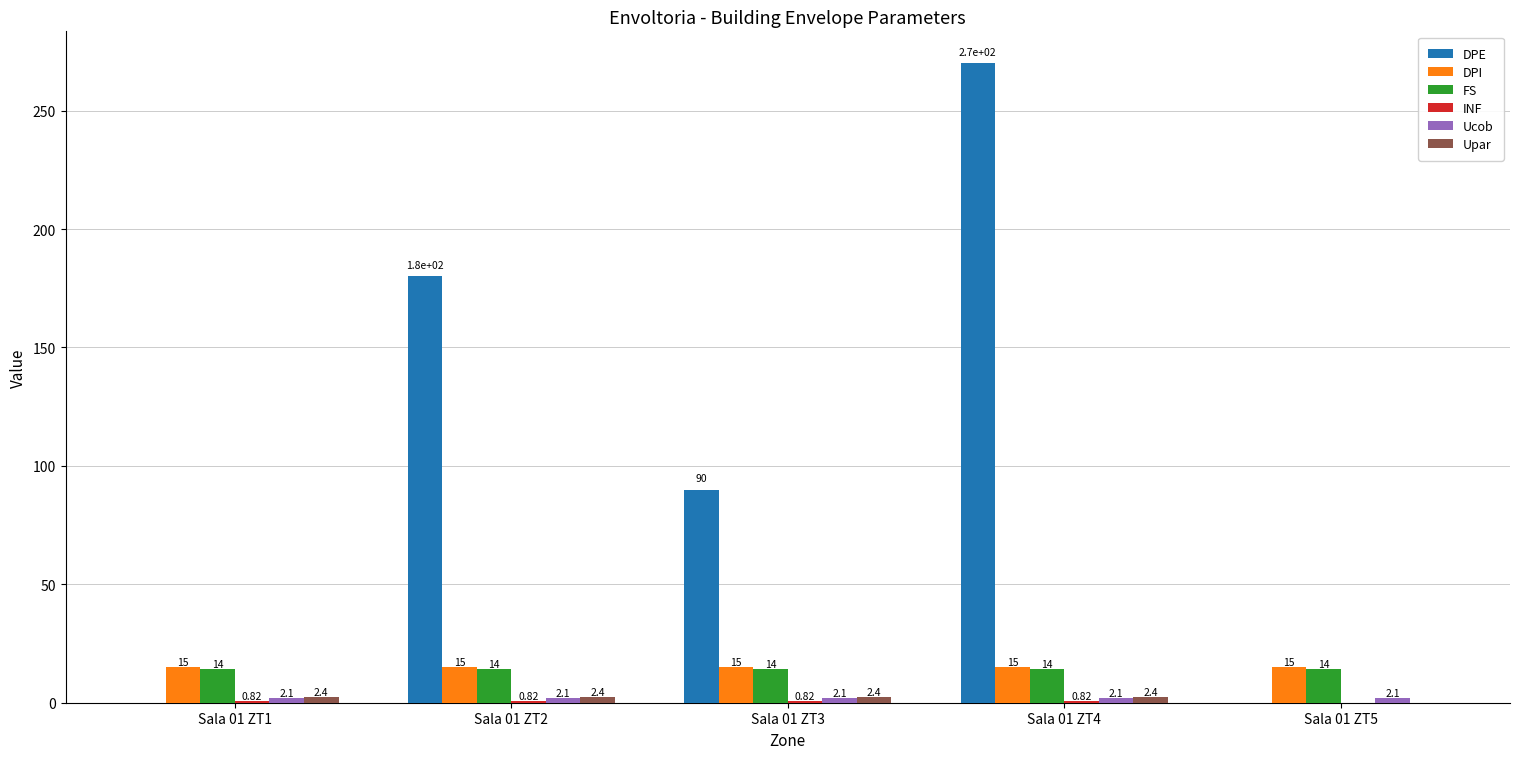

How many groups of bars are there?

5